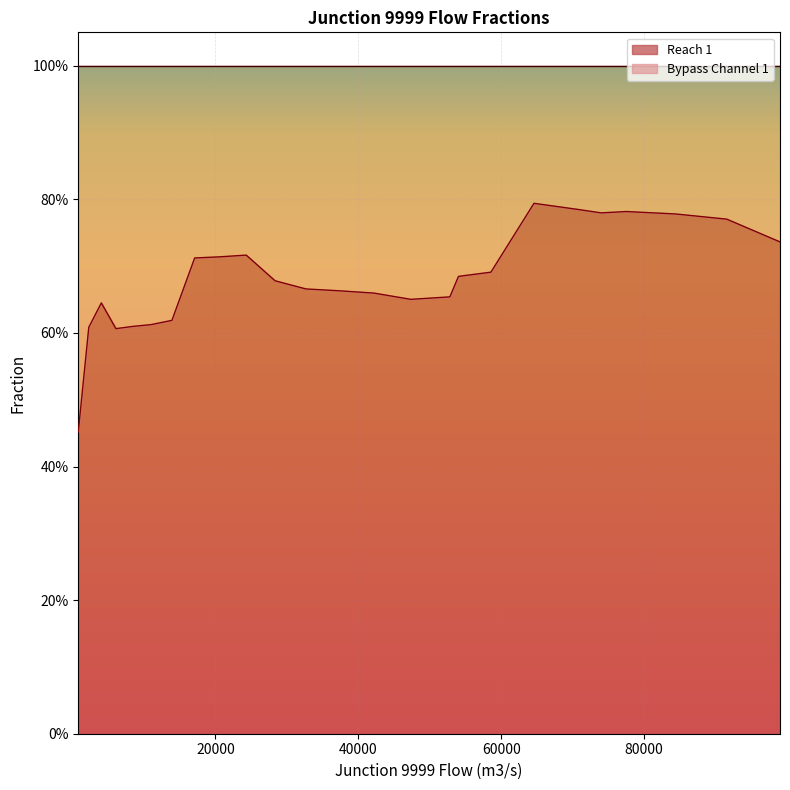

What is the change in value from 793 to 54022?

+0.2